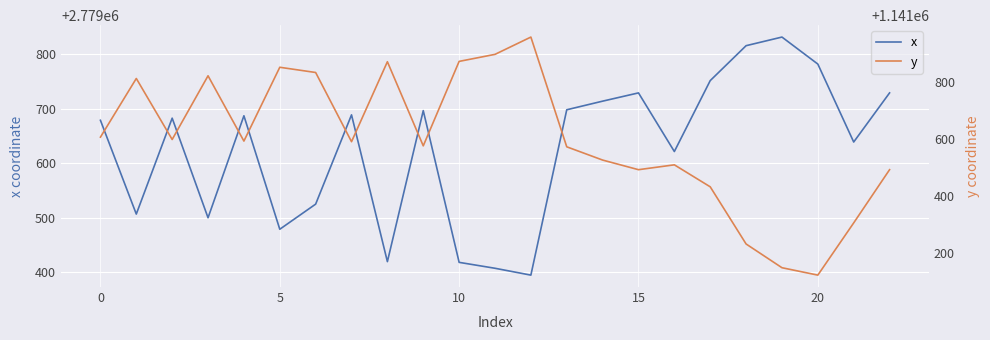

Rank the series at 22 from highest to lowest value.

x, y